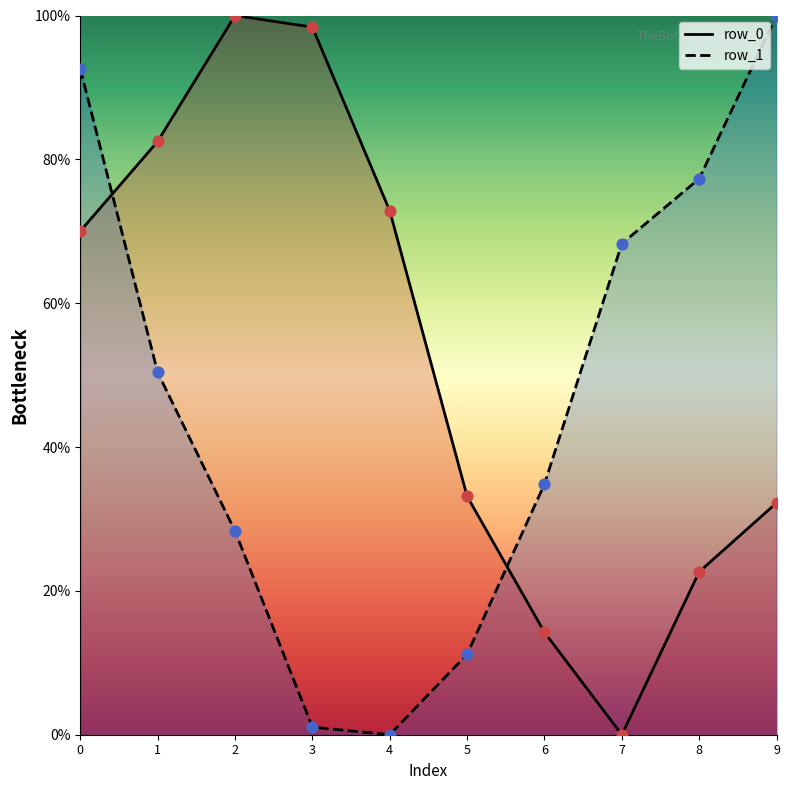

Which series reaches the minimum Y coordinate?

row_0